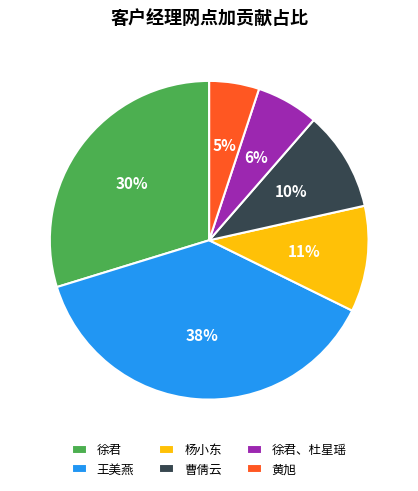

How many slices are in this pie chart?

6